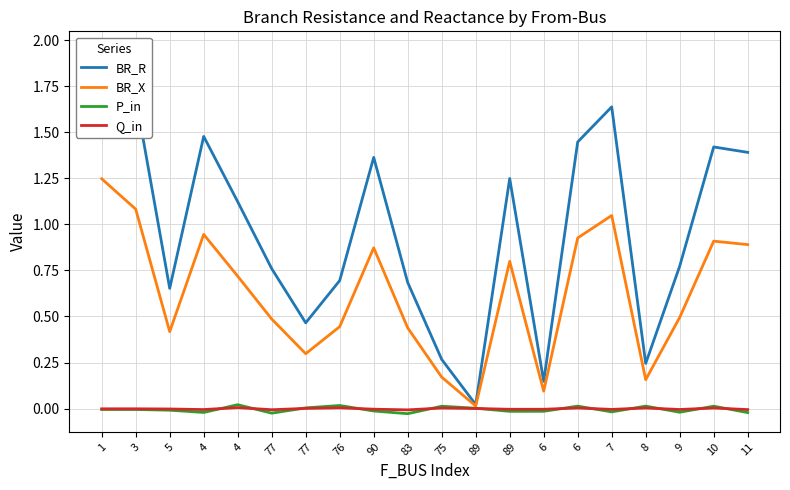

At how many categories does at least one series exceed 0?

20